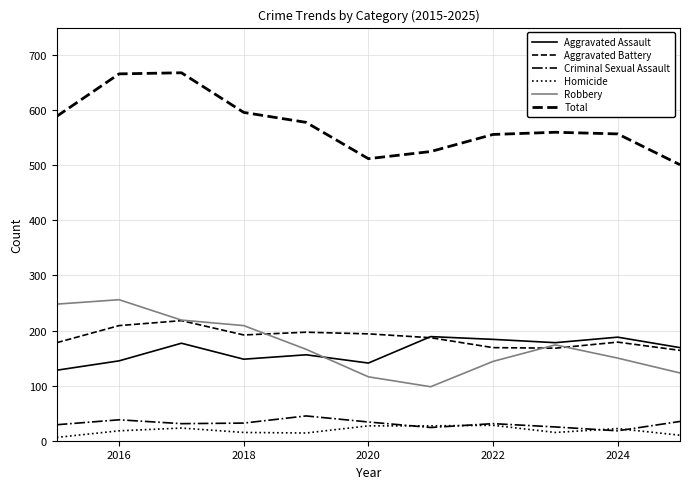

True or false: Homicide and Aggravated Battery intersect in this chart.

False